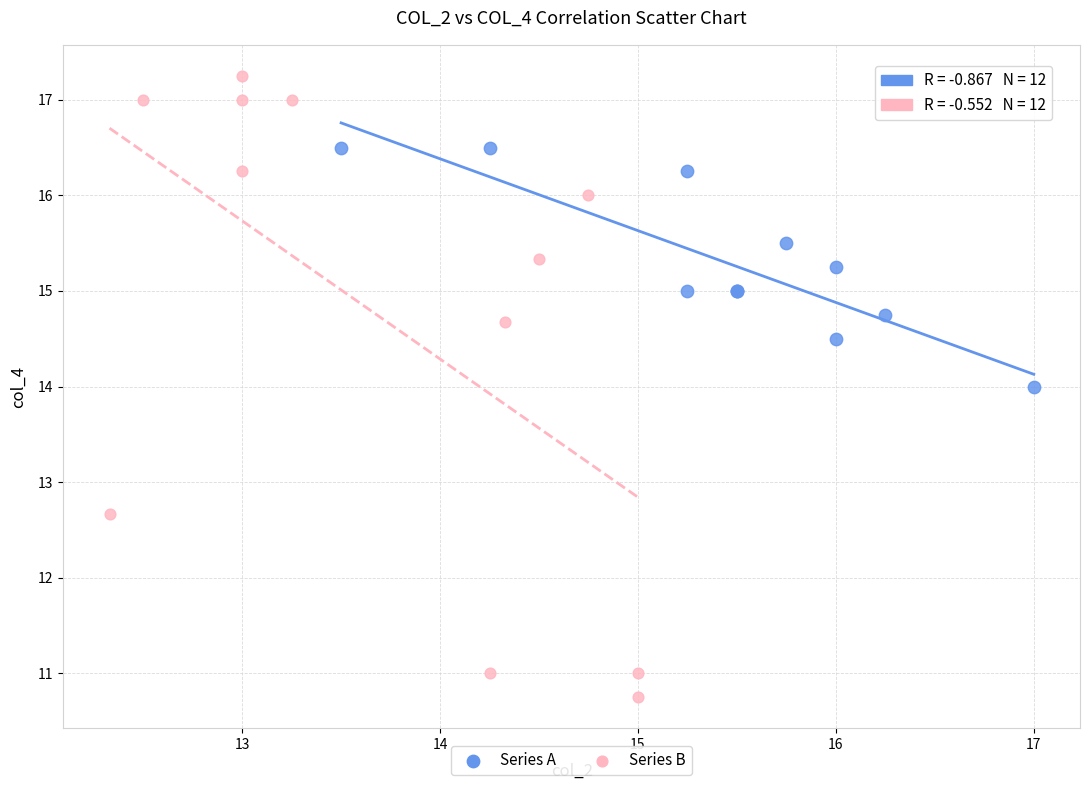

Which series reaches the minimum Y coordinate?

Series B